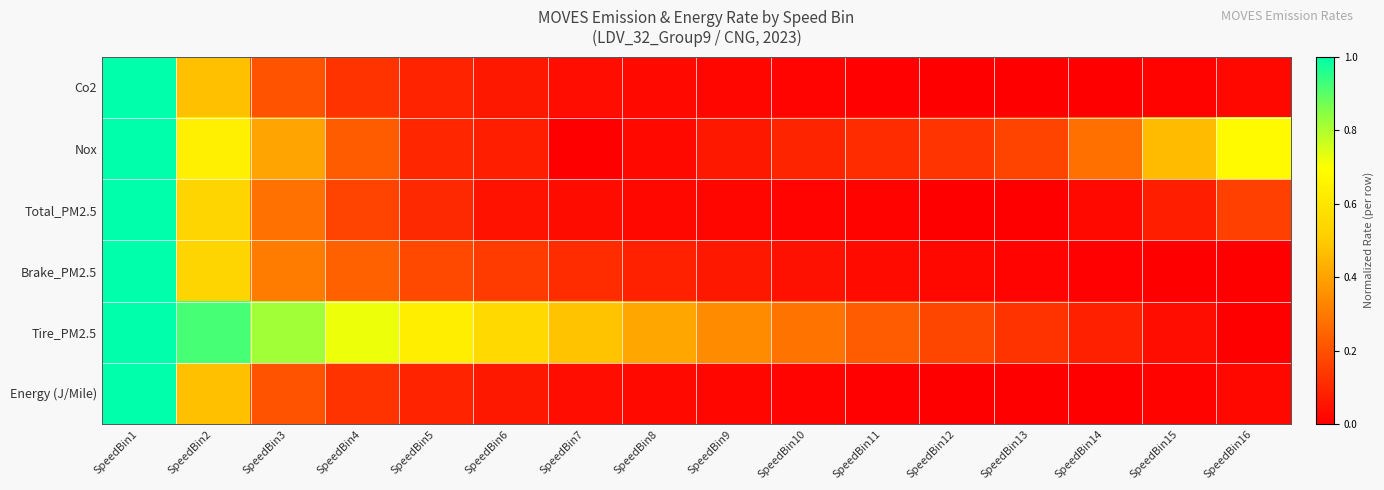

What is the maximum value shown in the chart?

1.0